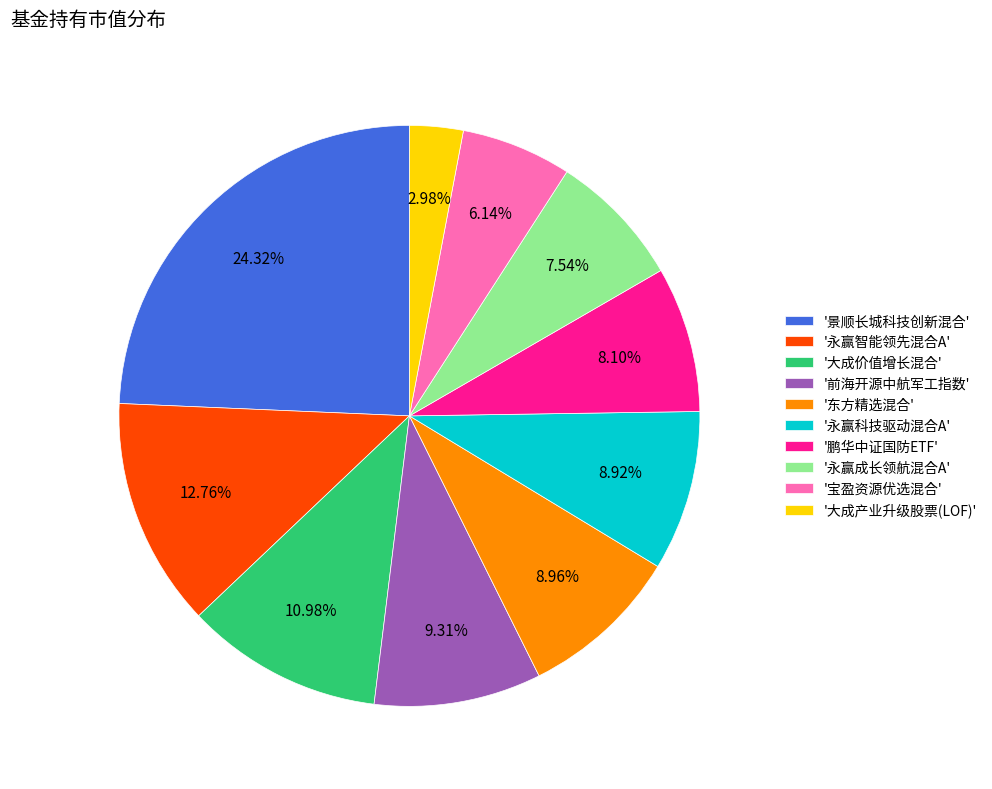

How many slices are in this pie chart?

10